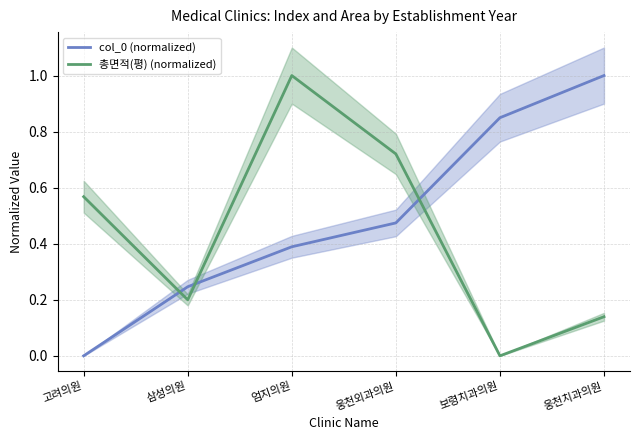

What is the label of the 2nd point from the right?

보령치과의원